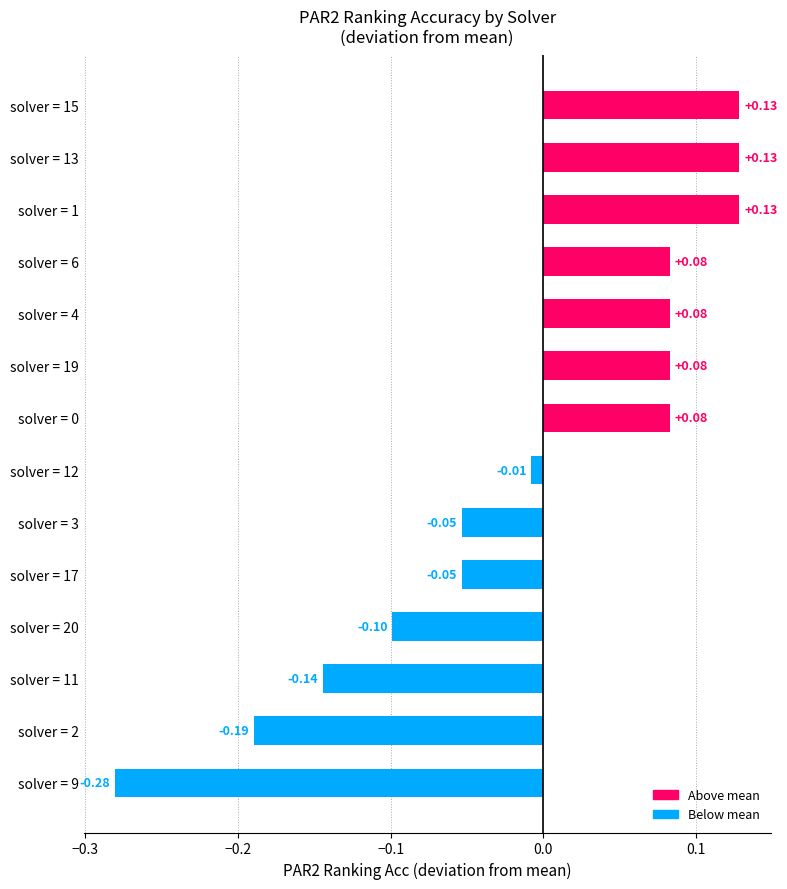

Between solver = 17 and solver = 20, which is larger?

solver = 17